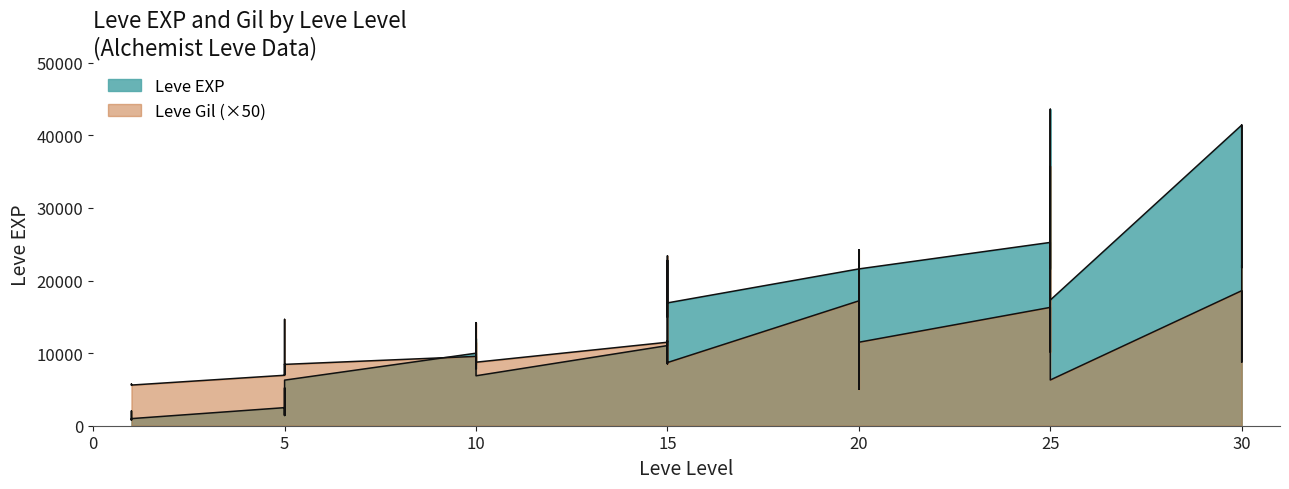

What is the difference between the maximum and minimum values in the Leve Gil series?

30700